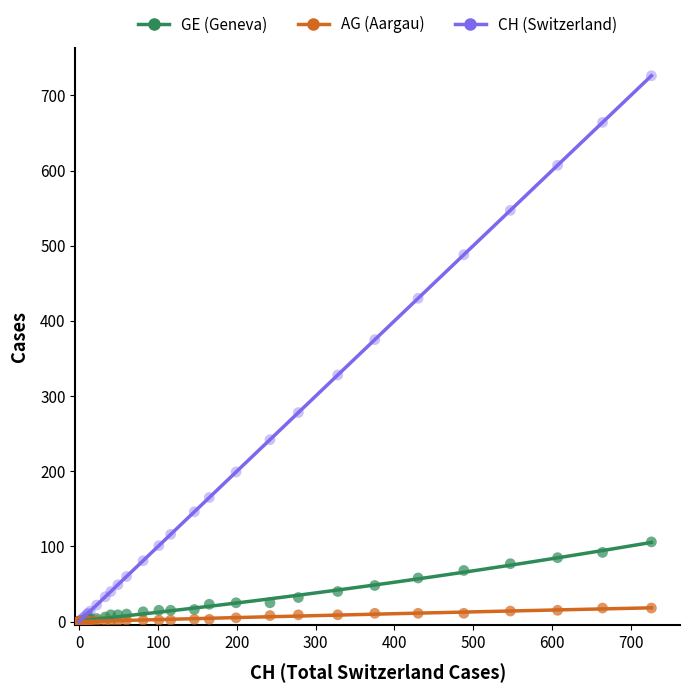

Across all series, what Y value is closest to 363?

375